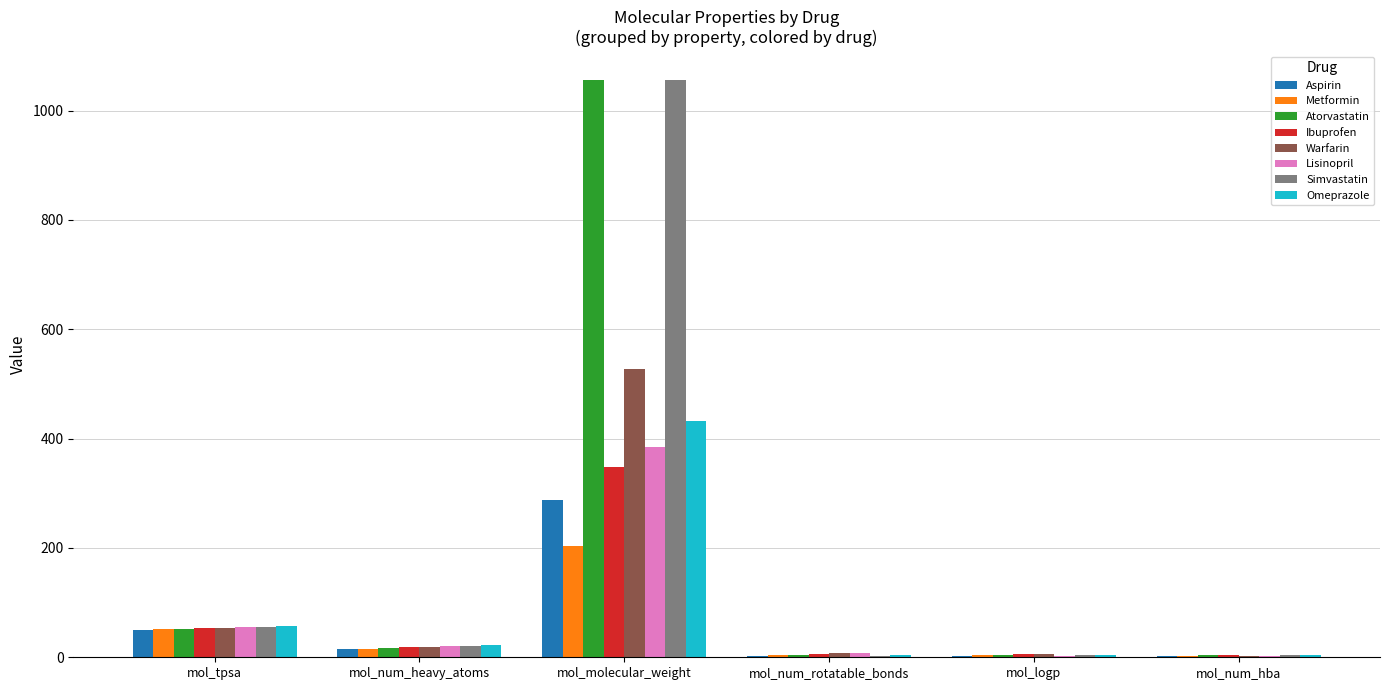

Is the value of Ibuprofen at mol_num_rotatable_bonds greater than the value of Atorvastatin at mol_tpsa?

No